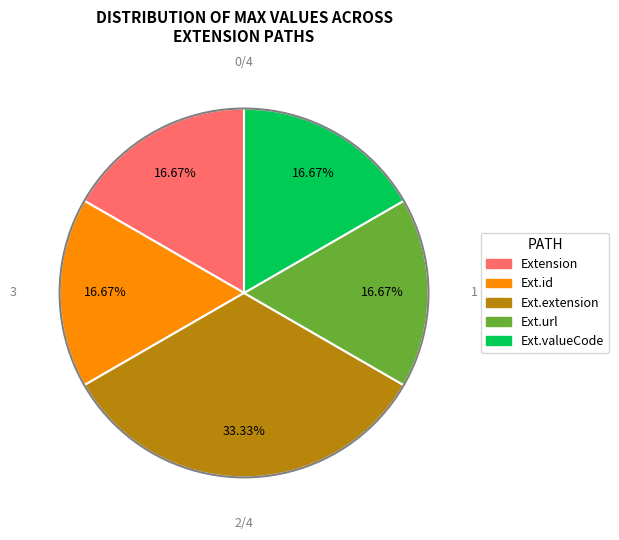

Is there a majority slice in this chart?

No